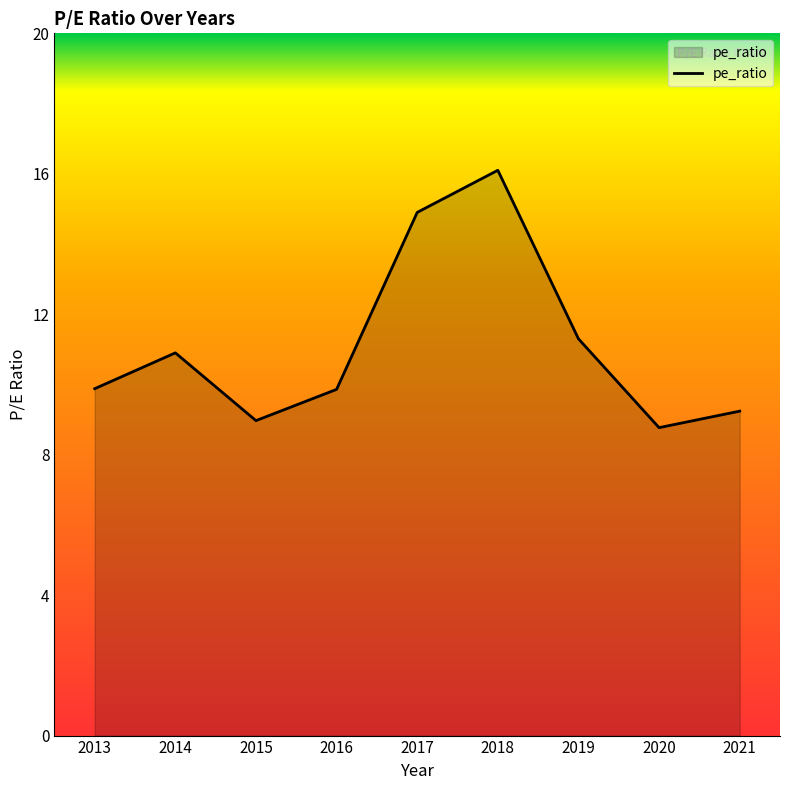

What is the difference between the maximum and minimum values?

7.3